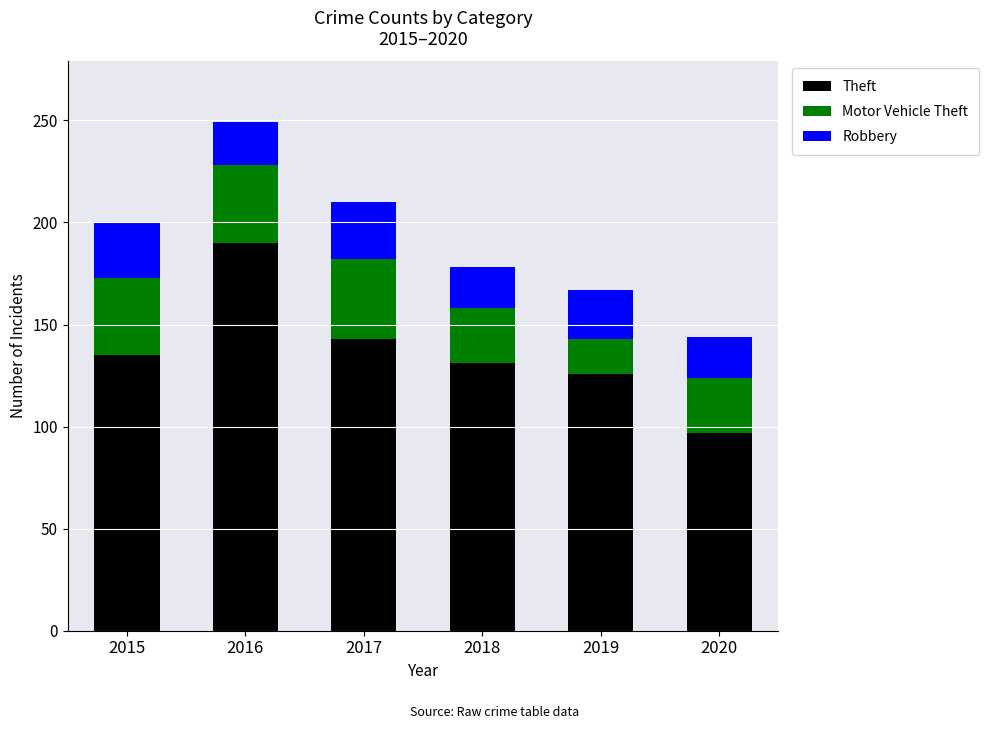

What value does the Theft series have at 2015?

135